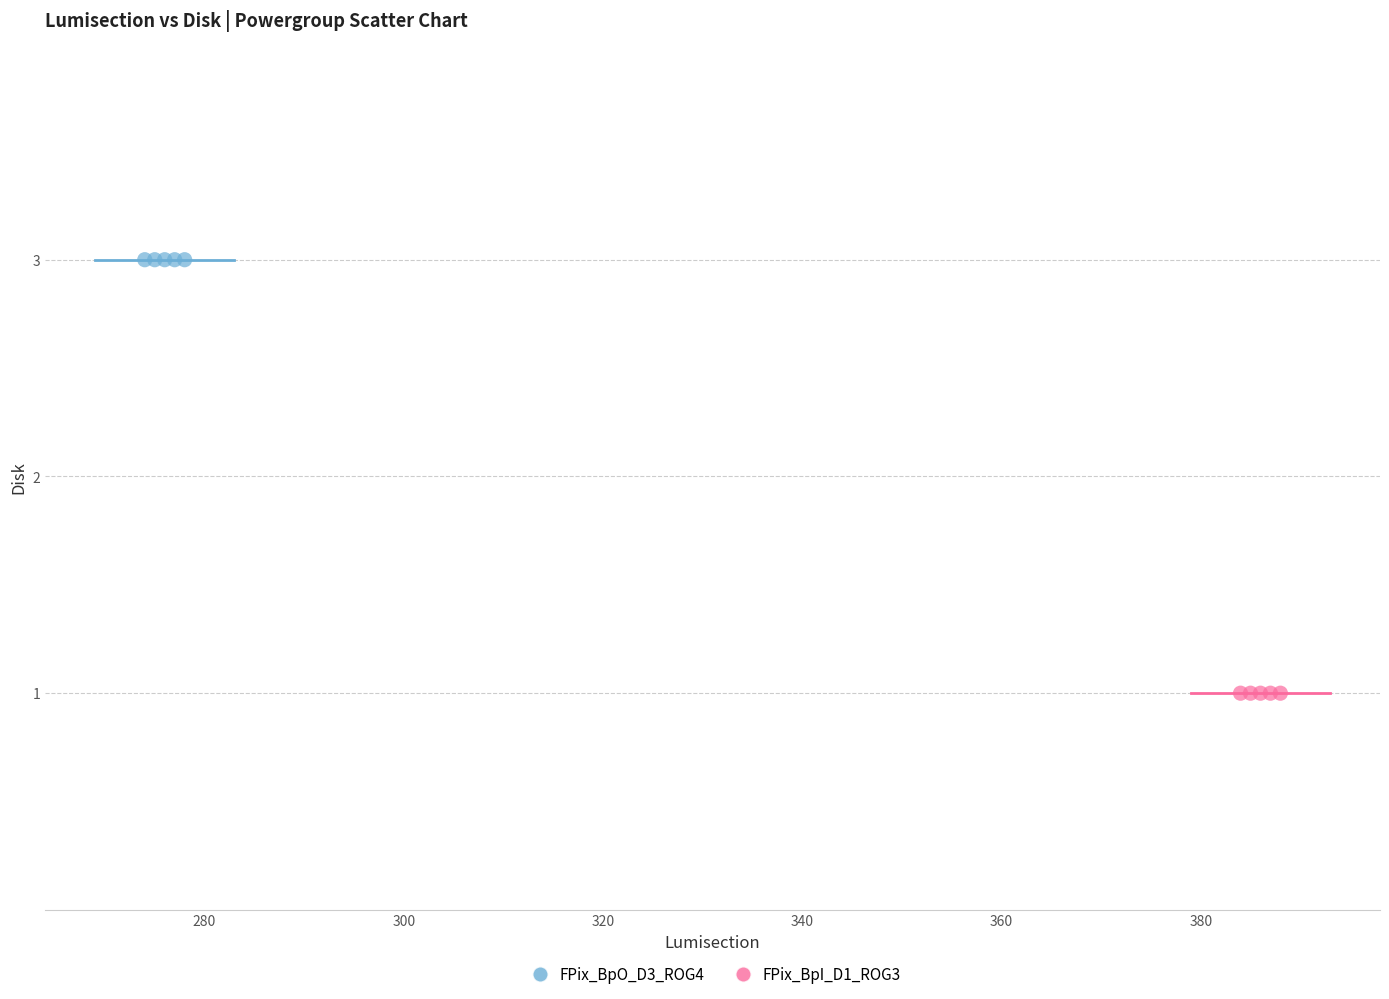

Which series contains the lowest Y value?

FPix_BpI_D1_ROG3